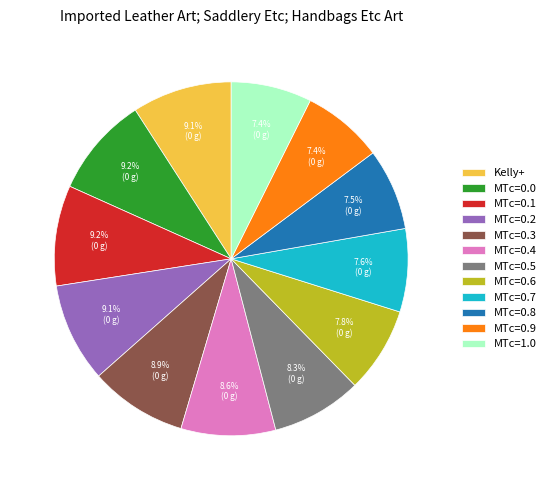

Between MTc=0.4 and MTc=0.9, which is larger?

MTc=0.4